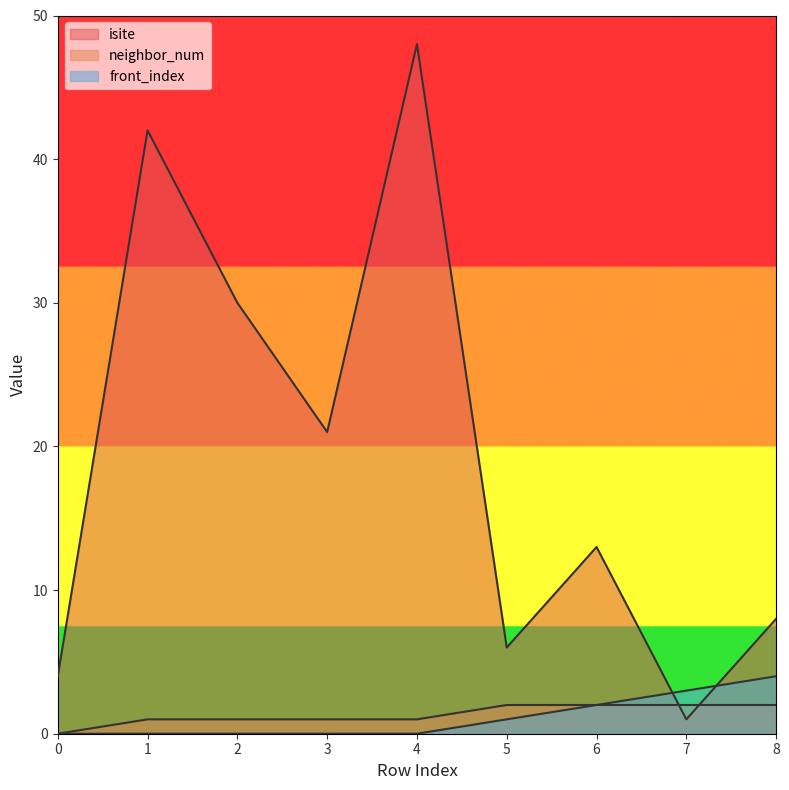

True or false: front_index and neighbor_num cross at least once.

False